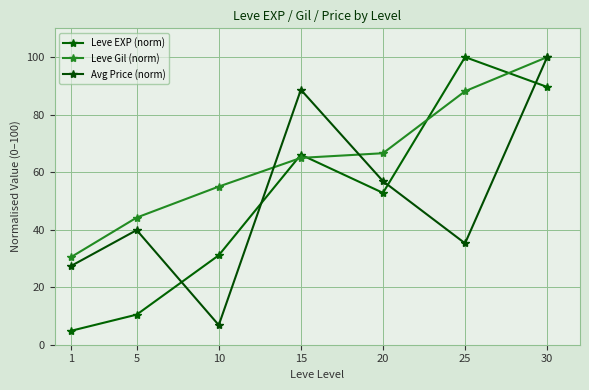

What is the value of the Leve Gil (norm) point at the 1st from the left?

30.5